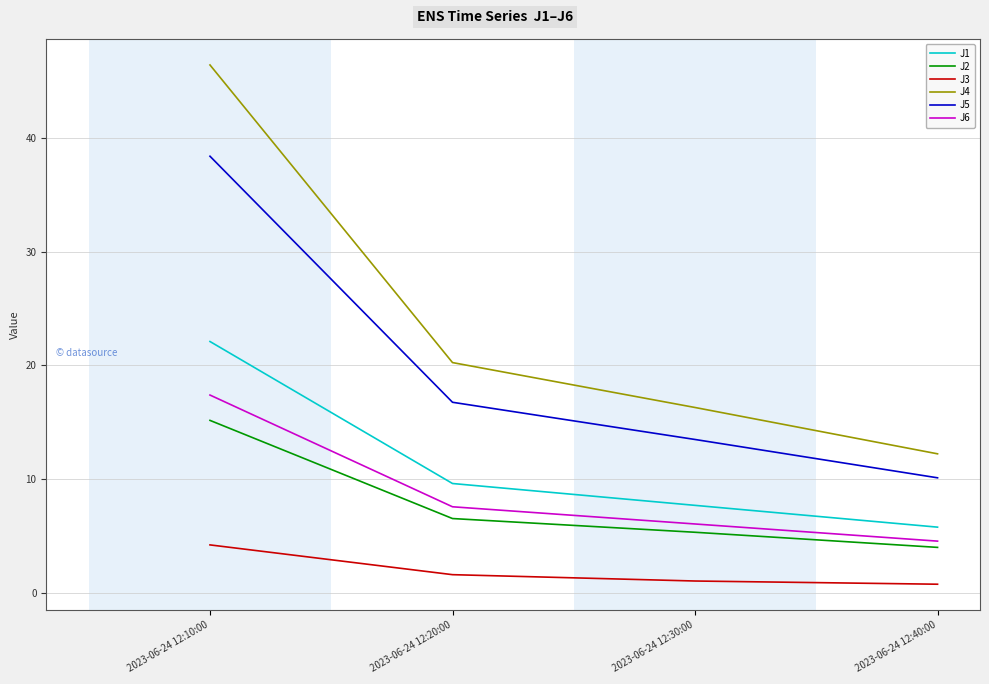

True or false: J4 and J2 intersect in this chart.

False